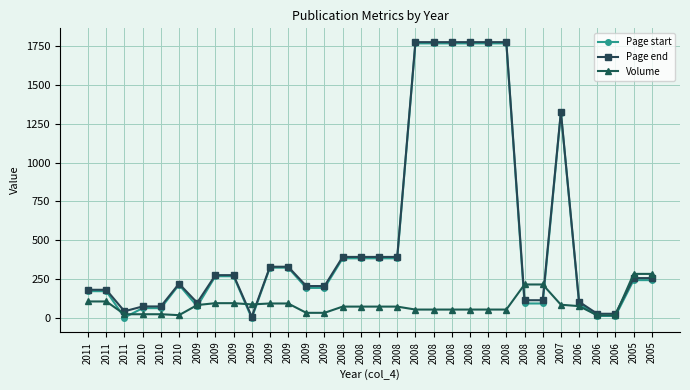

At which category is the sum across all series the highest?

2008